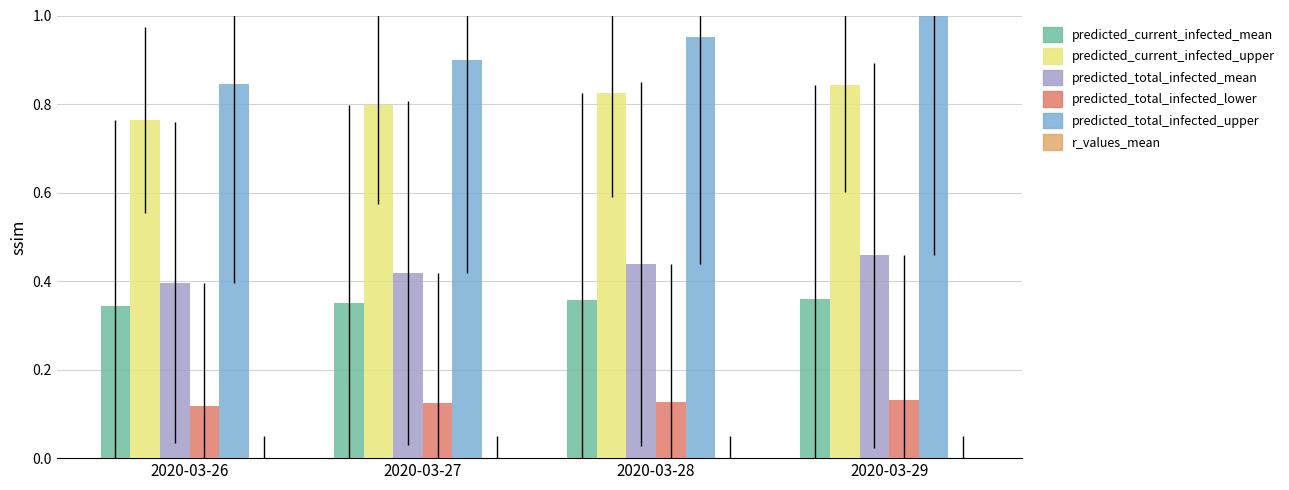

Is it true that predicted_current_infected_mean equals 0.1 at 2020-03-26?

False